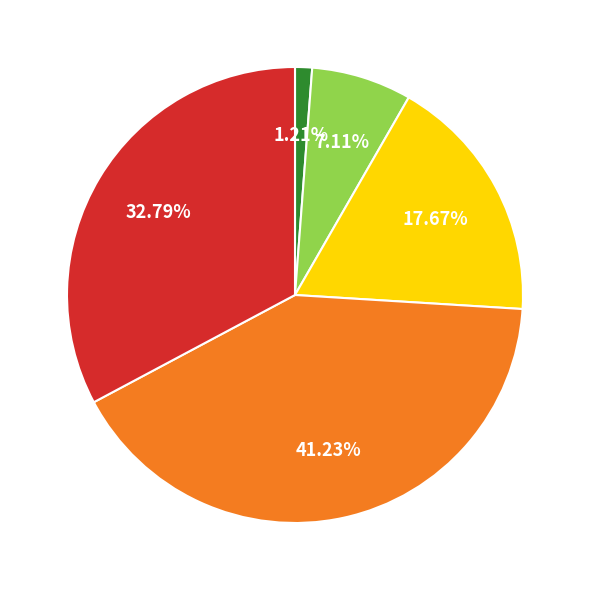

Is there a majority slice in this chart?

No